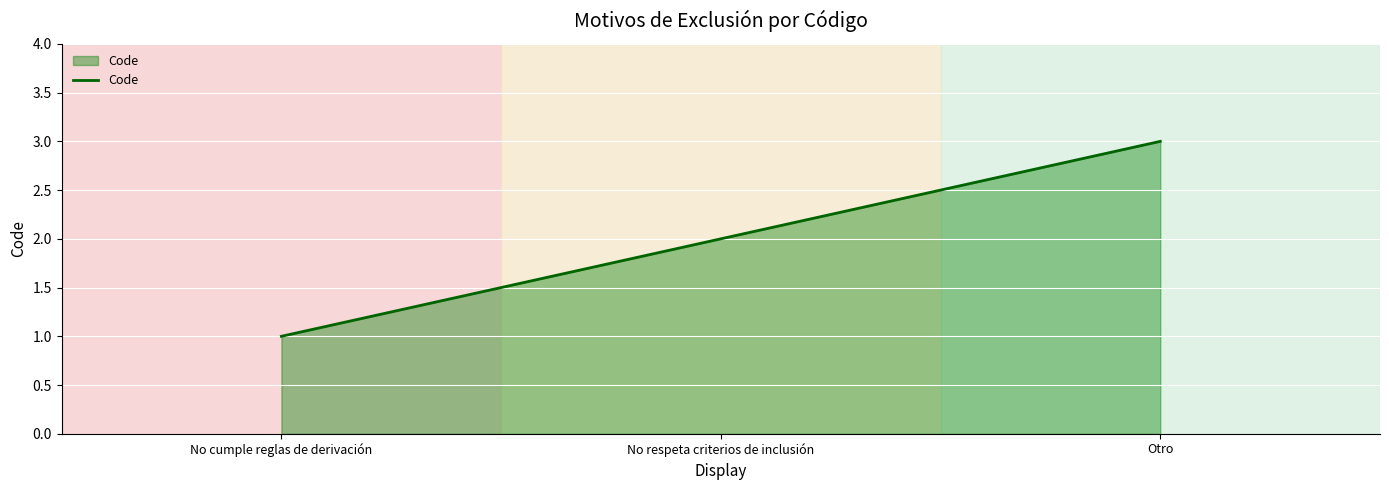

Where is the data nearest to the value 2?

No respeta criterios de inclusión